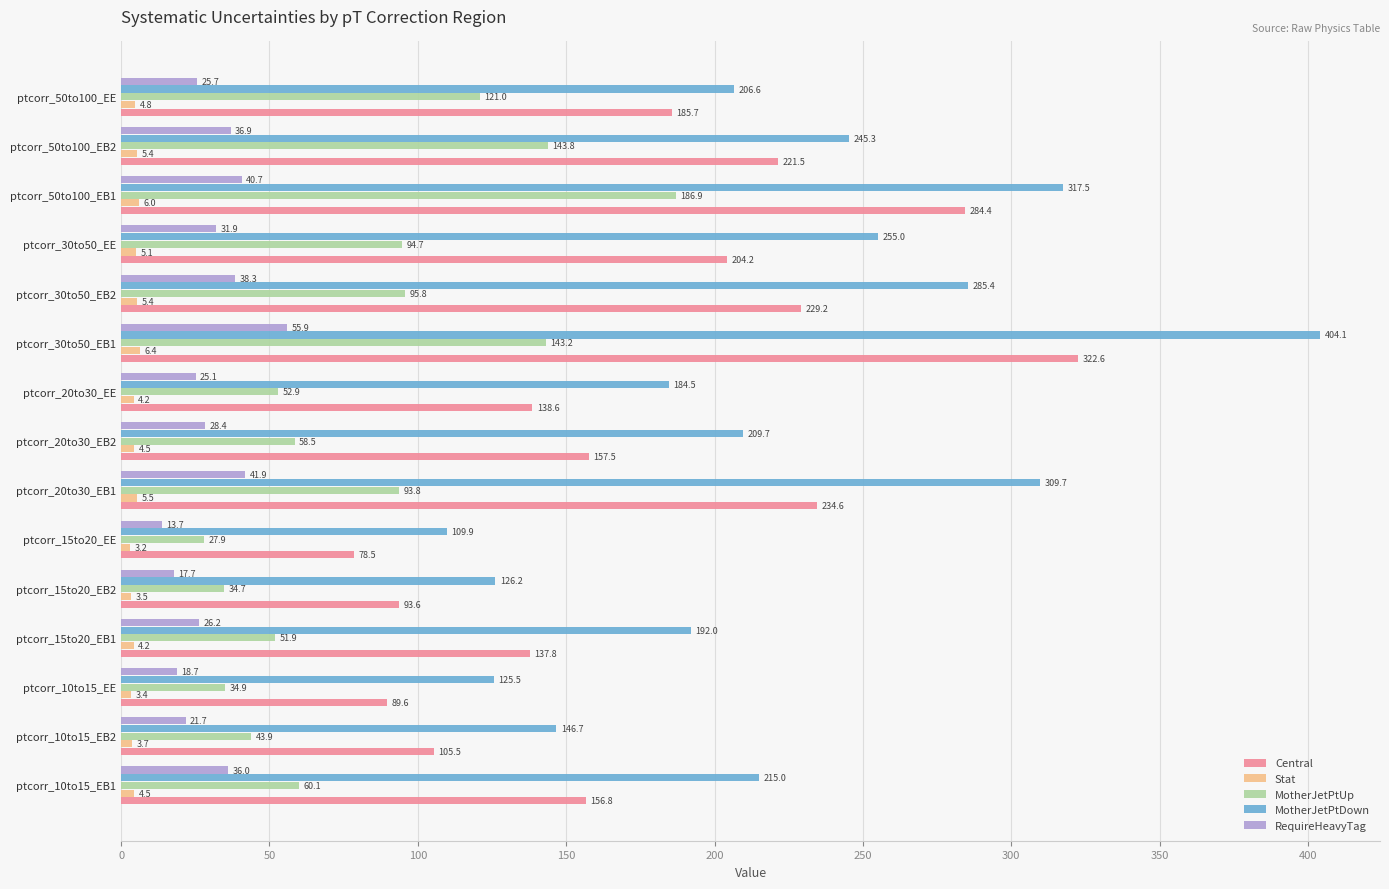

At which category is the sum across all series the highest?

ptcorr_30to50_EB1